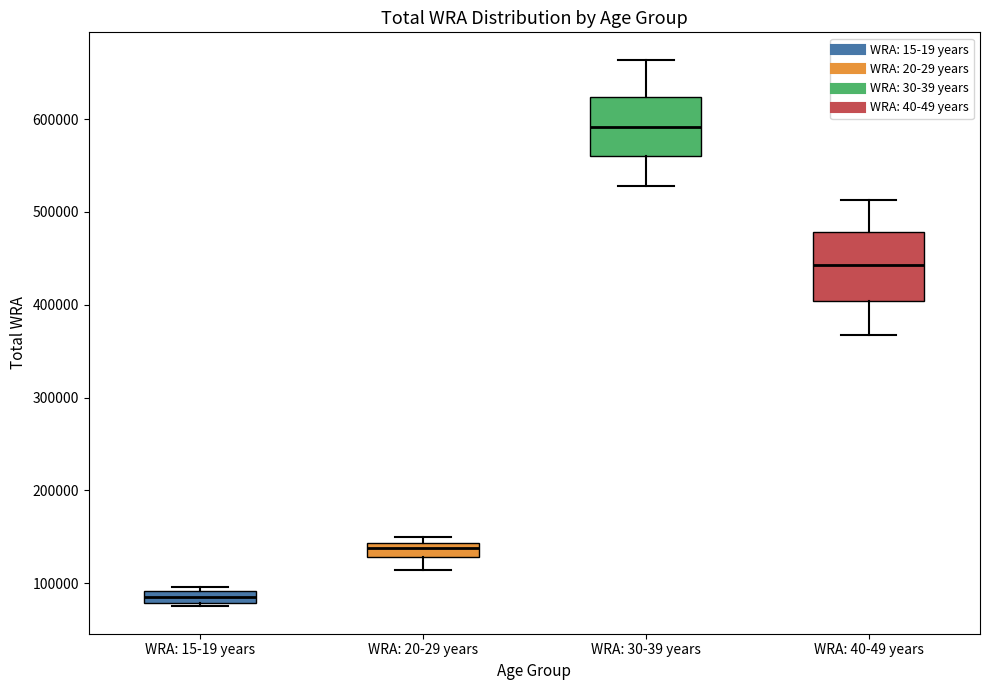

Which box is the tallest, from its lower edge to its upper edge?

WRA: 40-49 years